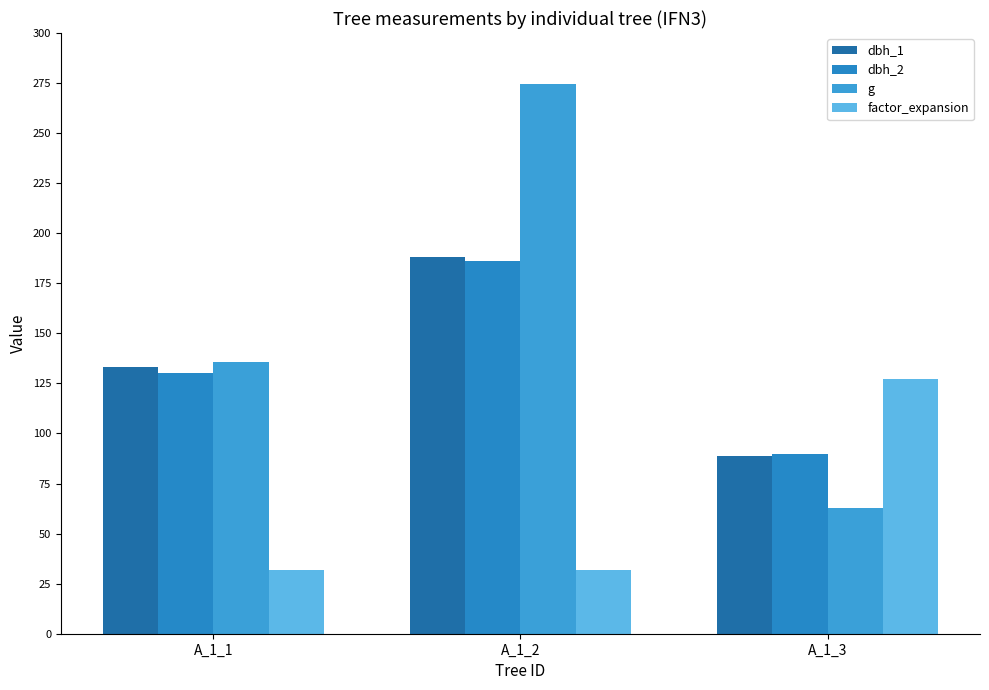

The factor_expansion series shows 219.4 at A_1_3. True or false?

False